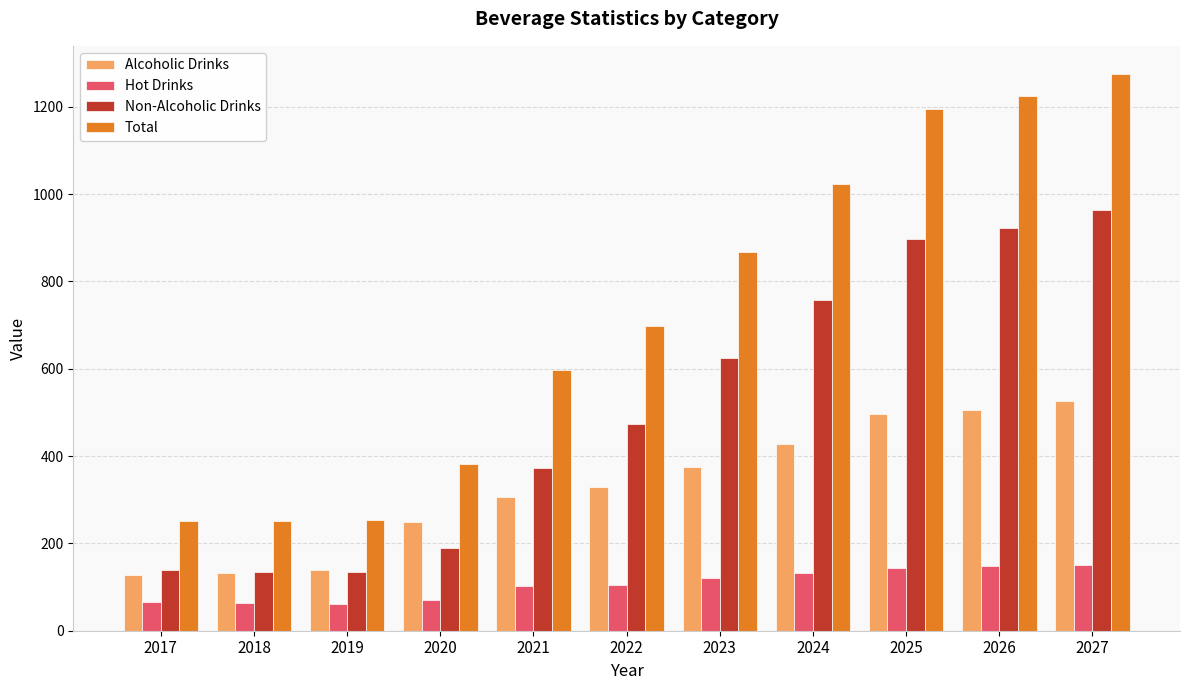

Where does the Alcoholic Drinks series first go above 329?

2022